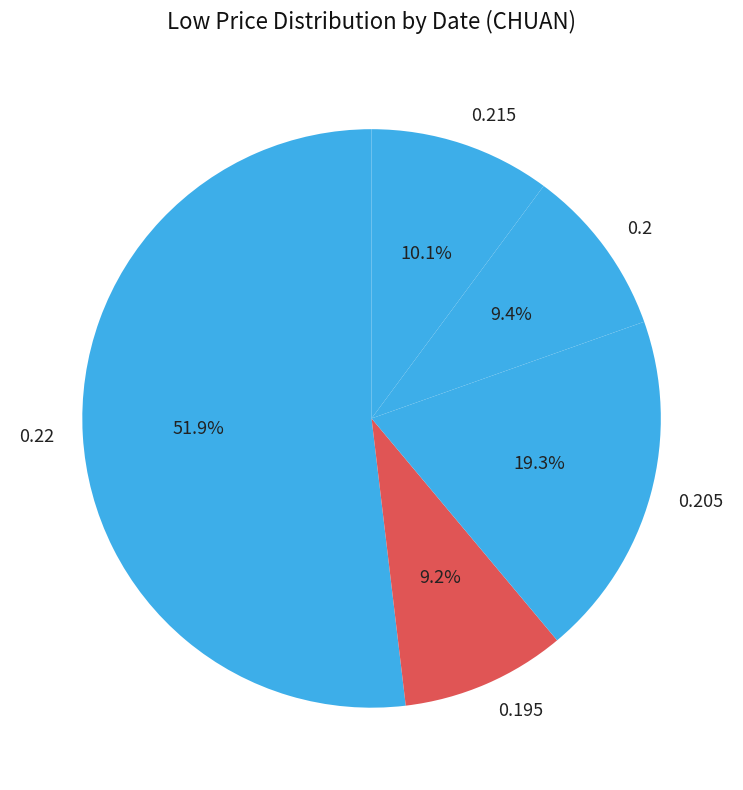

Which category has the biggest portion of the pie?

0.22